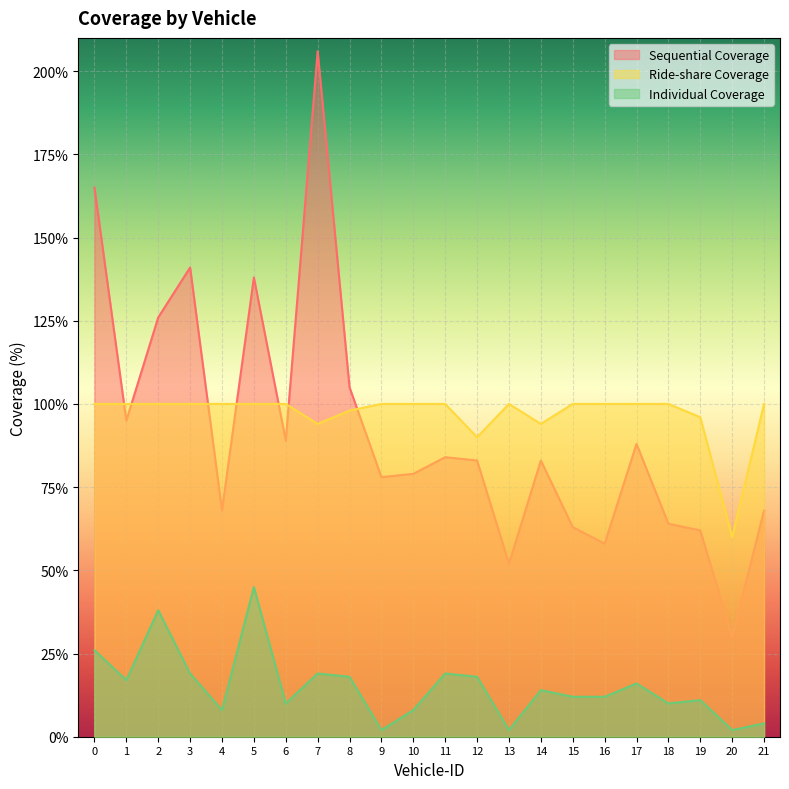

What is the difference between the maximum and minimum values in the Sequential Coverage series?

176